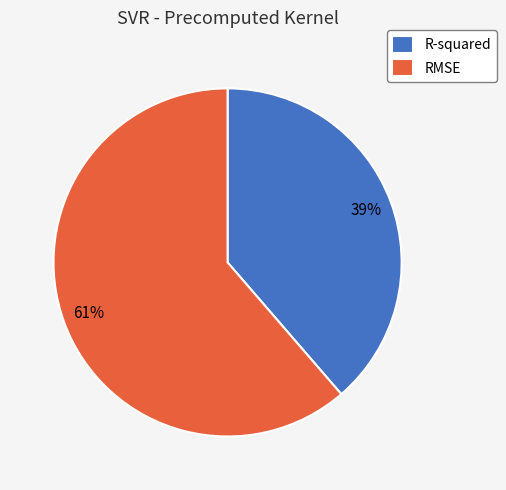

Rank the categories by value from lowest to highest.

R-squared, RMSE